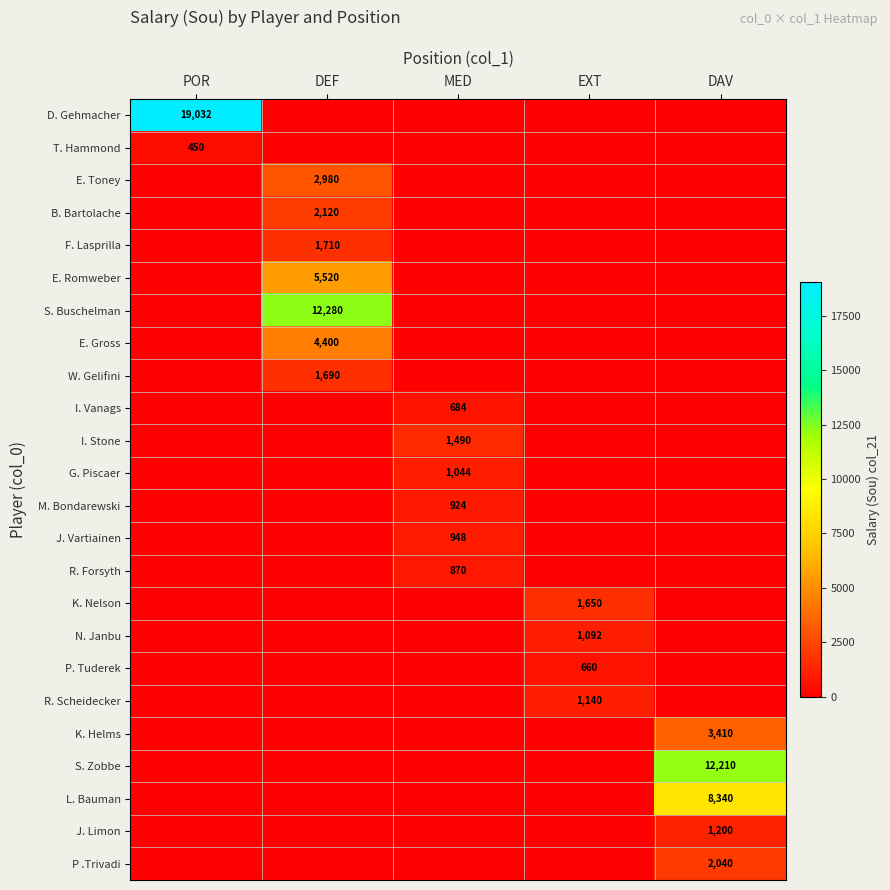

The P. Tuderek series shows 660 at EXT. True or false?

True